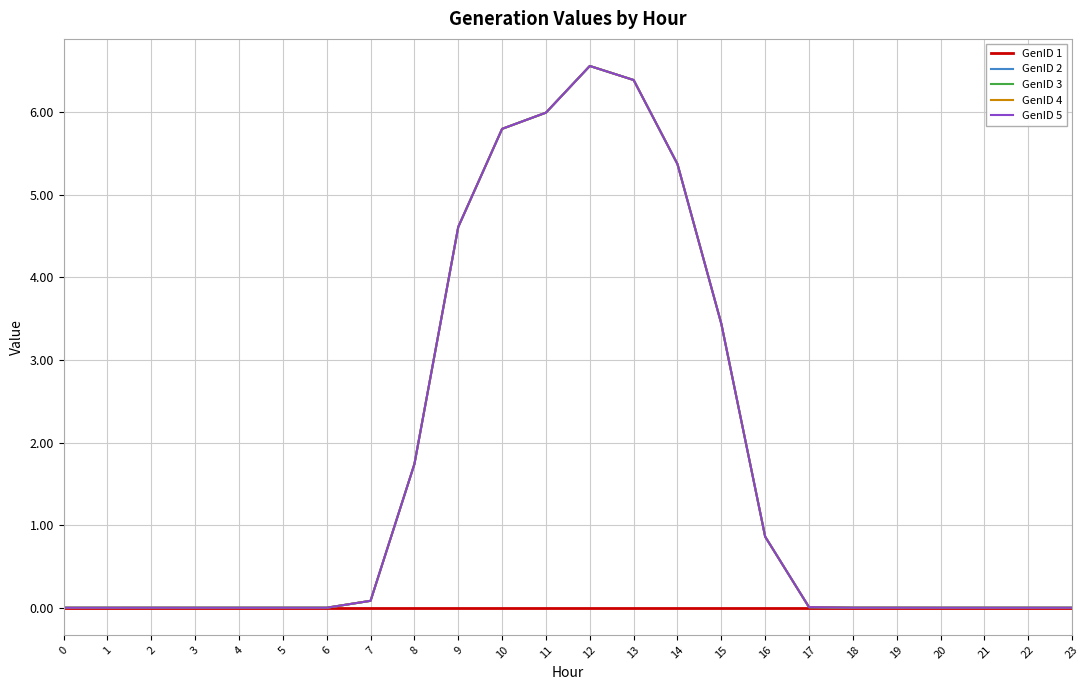

What is the greatest value displayed?

6.6